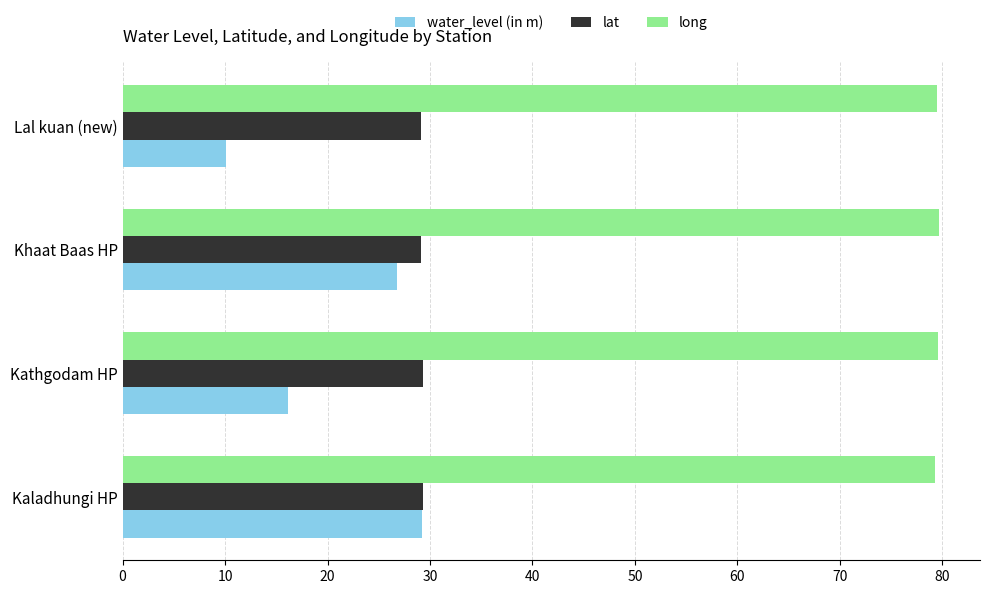

Which series has the largest total across all categories?

long